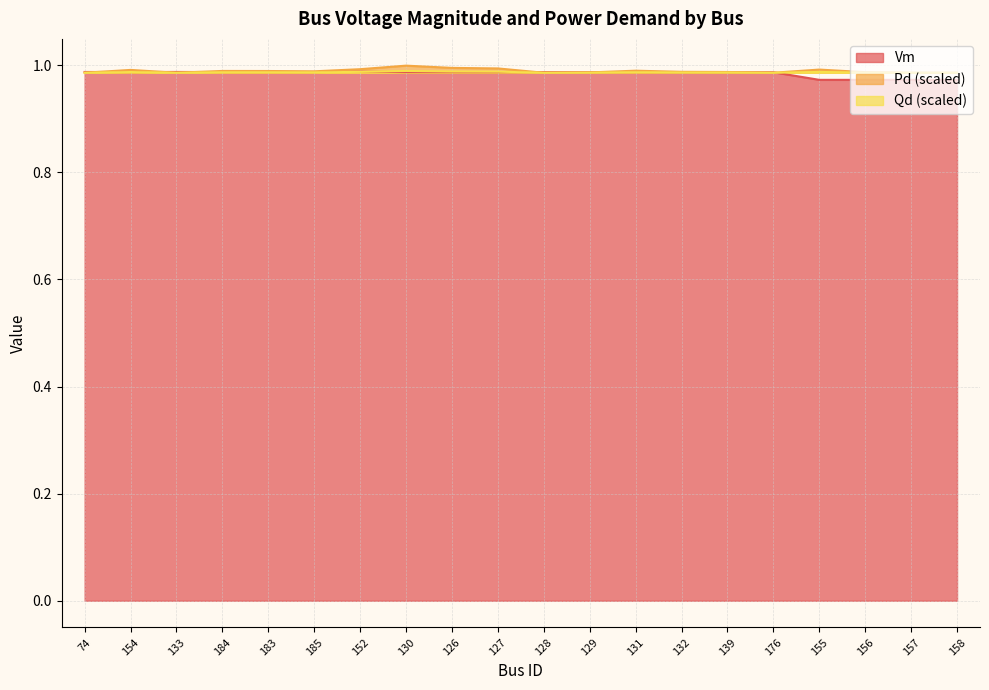

What is the label of the 16th point from the left?

176